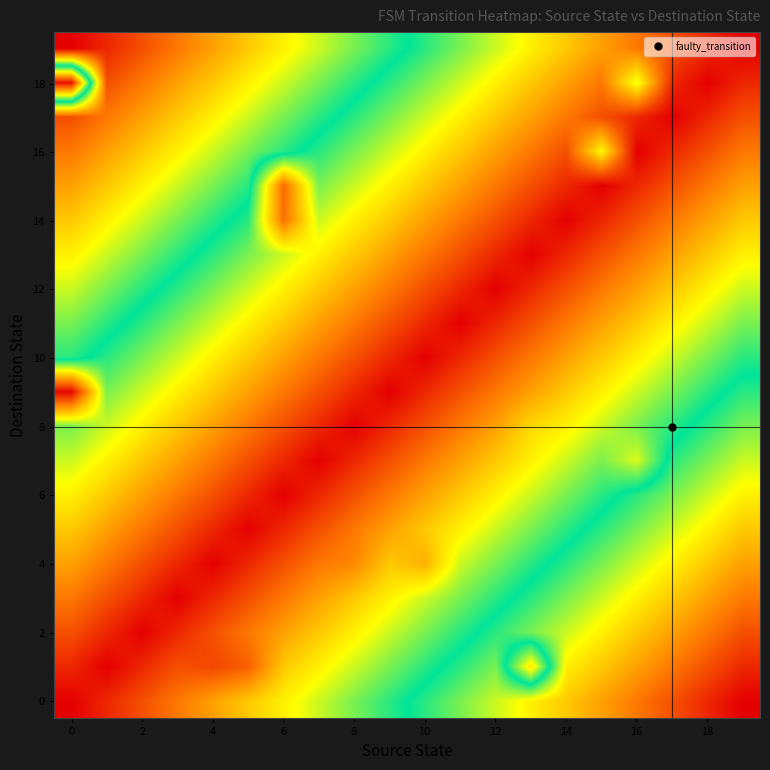

At which category is the sum across all series the highest?

19